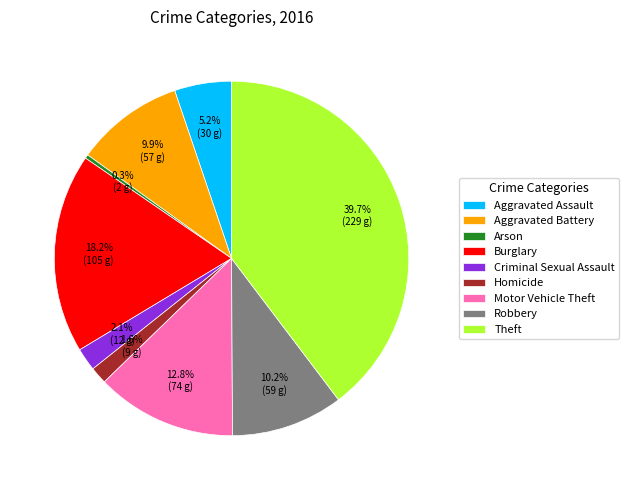

What percentage do Aggravated Assault and Burglary together represent?

23.4%